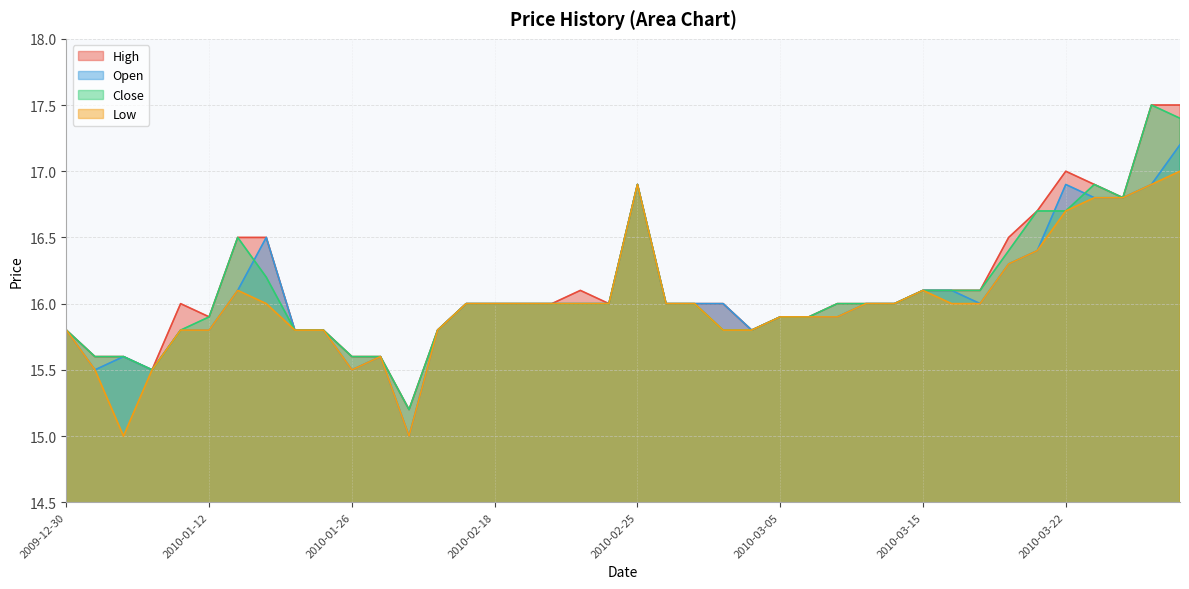

True or false: High and Close intersect in this chart.

False